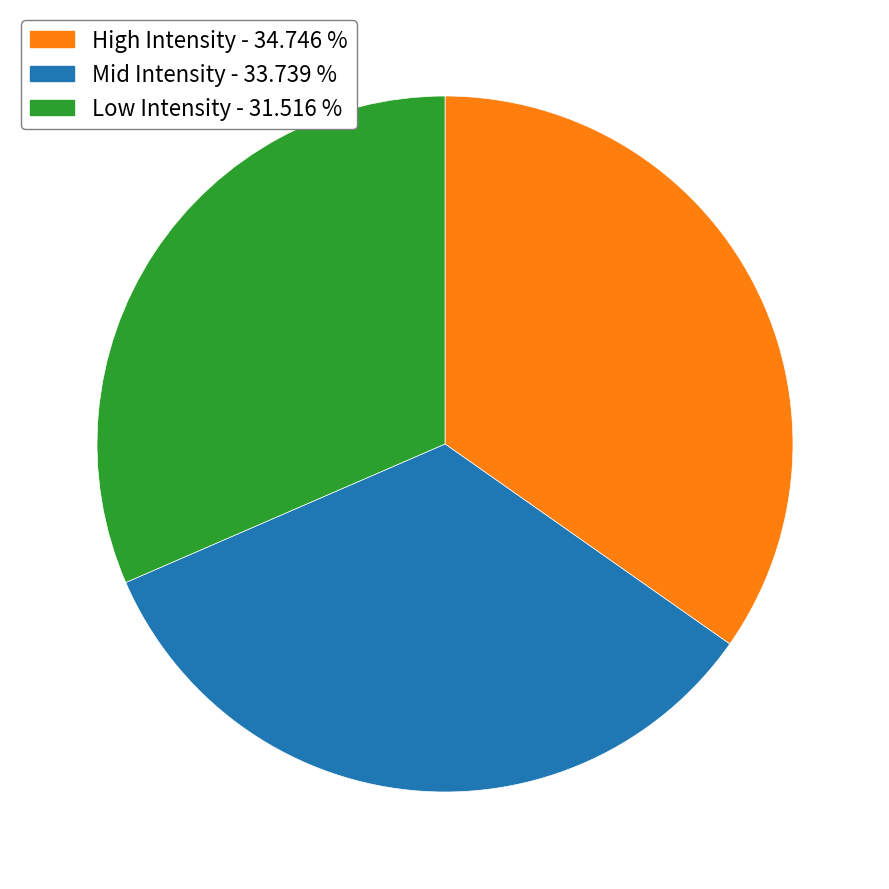

Is there any slice that represents more than half of the pie?

No